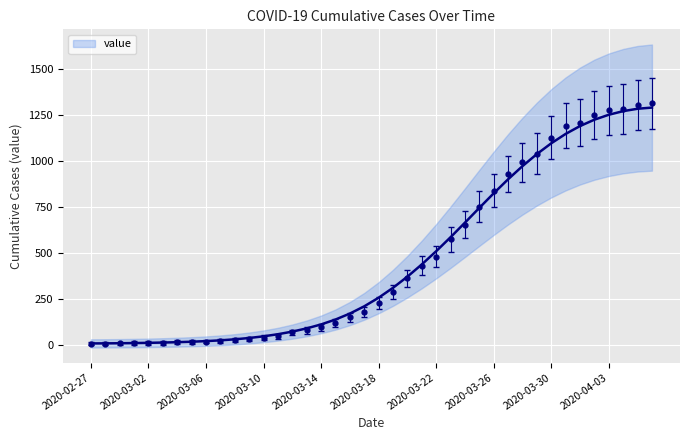

How many values exceed 257?

20